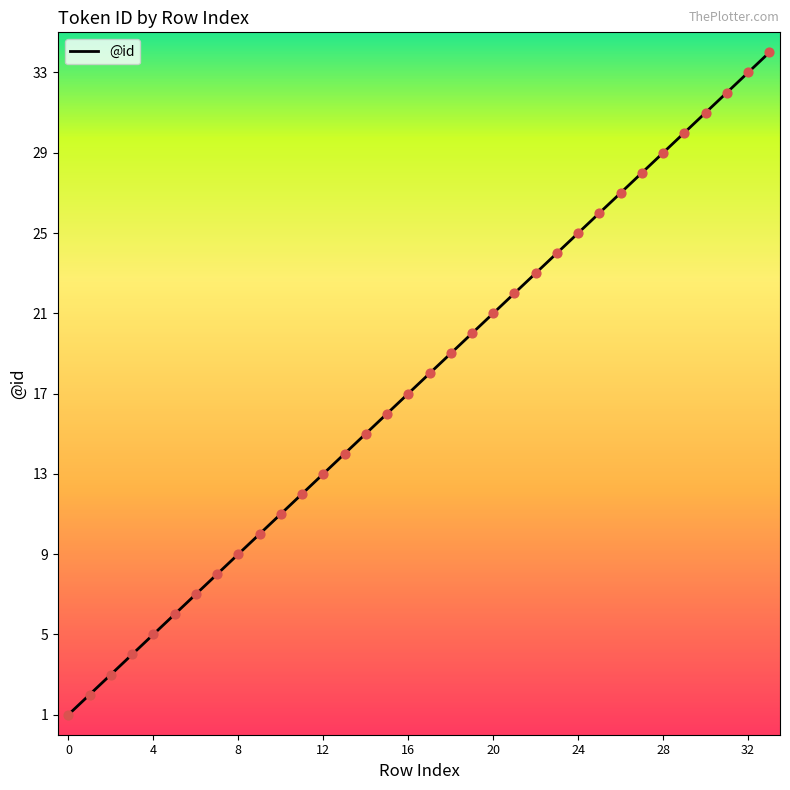

What is the greatest value displayed?

34